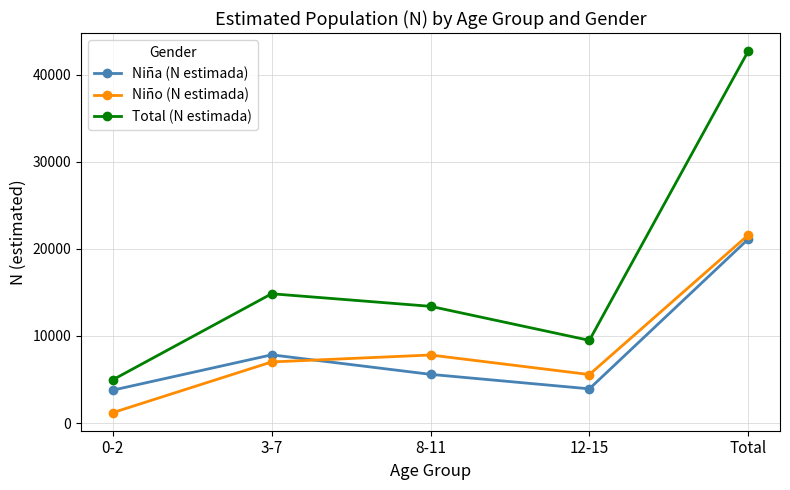

How many lines are shown in the chart?

3